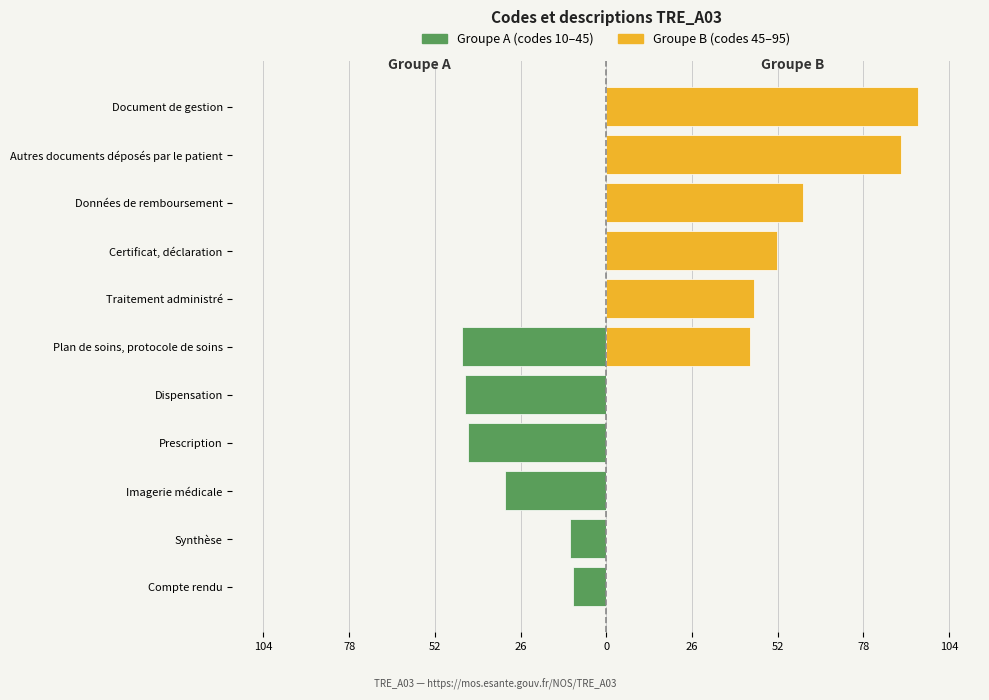

The value of Groupe B (codes 45–95) at Synthèse is 0. True or false?

True